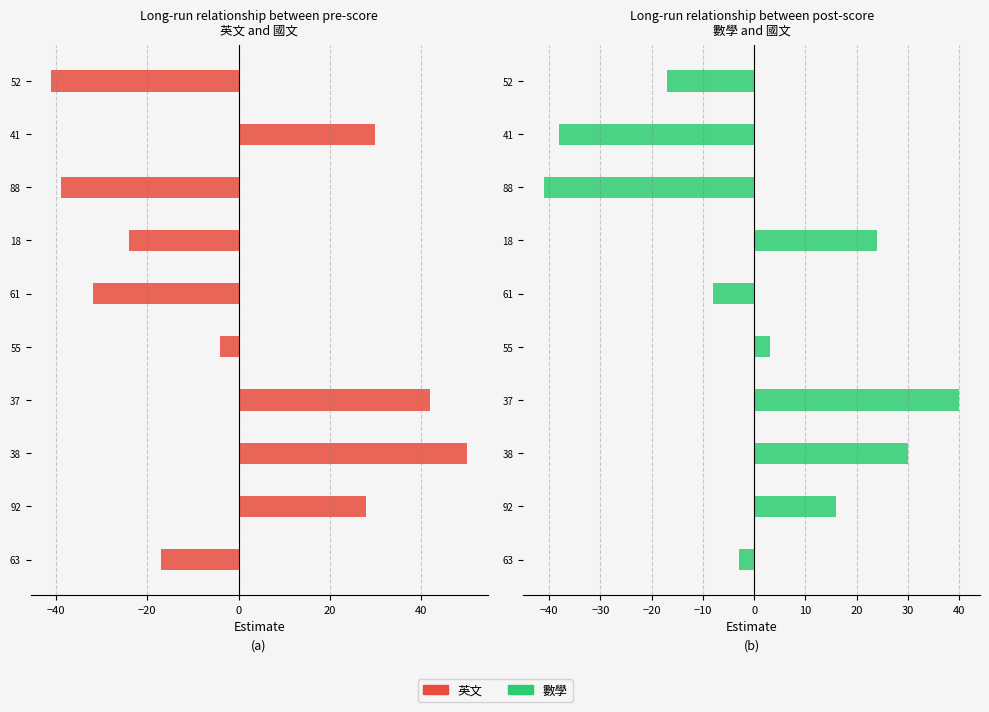

What is the value of the 數學 bar at the 5th from the left?

3